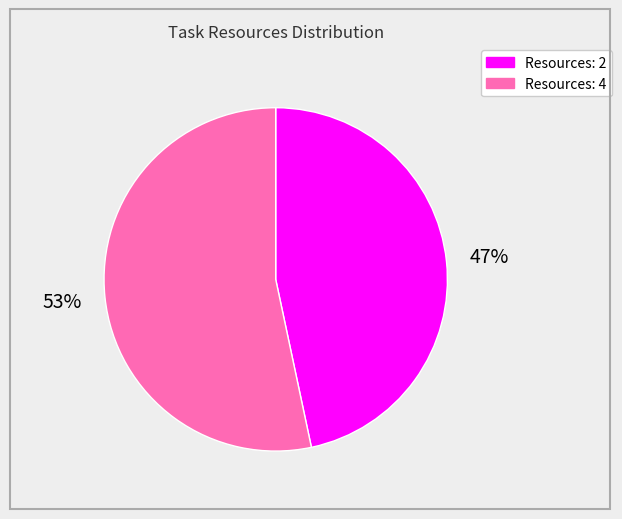

Which slice is the smallest?

Resources: 2